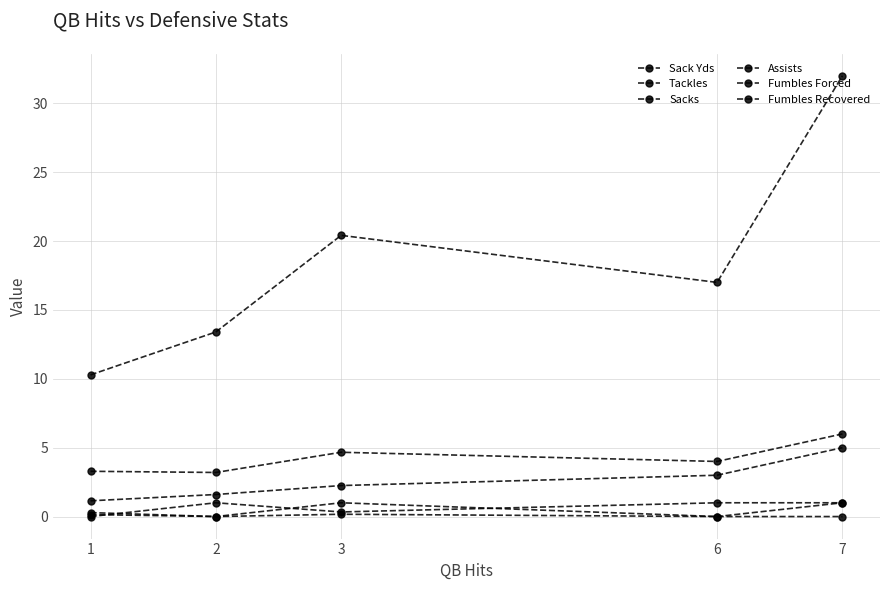

Rank the series by their maximum value, from highest to lowest.

Sack Yds, Tackles, Sacks, Assists, Fumbles Forced, Fumbles Recovered